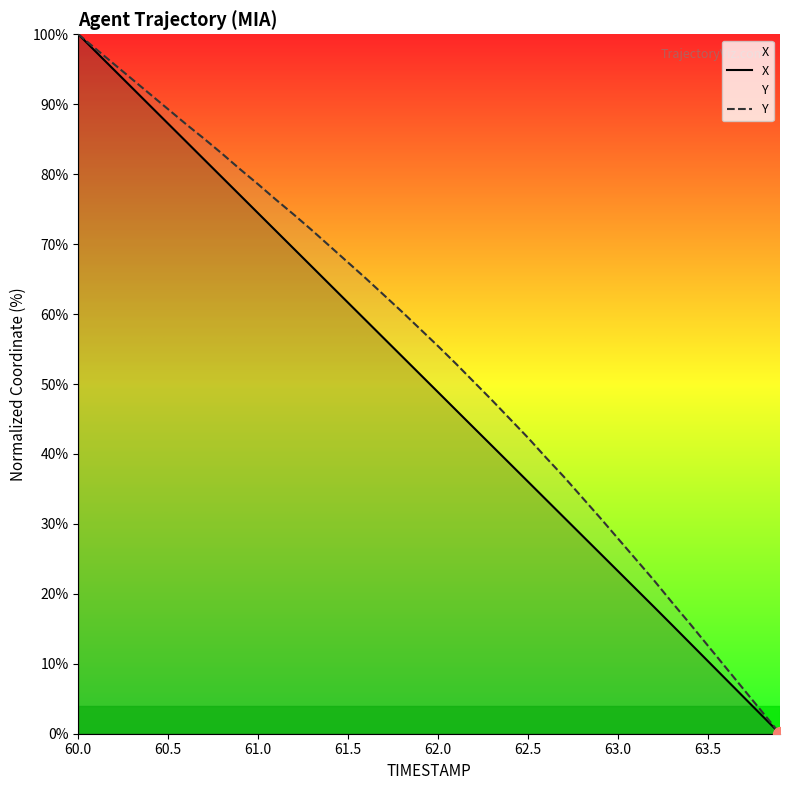

What is the greatest value displayed?

100.0